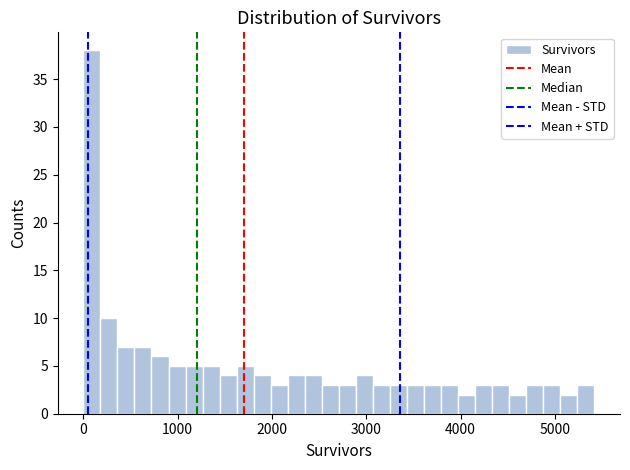

Around what value on the x-axis is the tallest bar? Give the approximate position of its centre, as read against the axis.

100